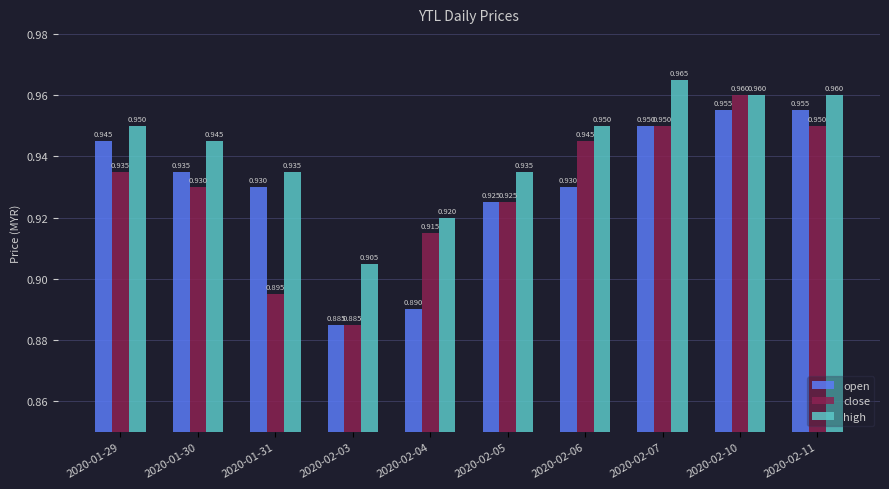

How many distinct data groups are displayed?

3